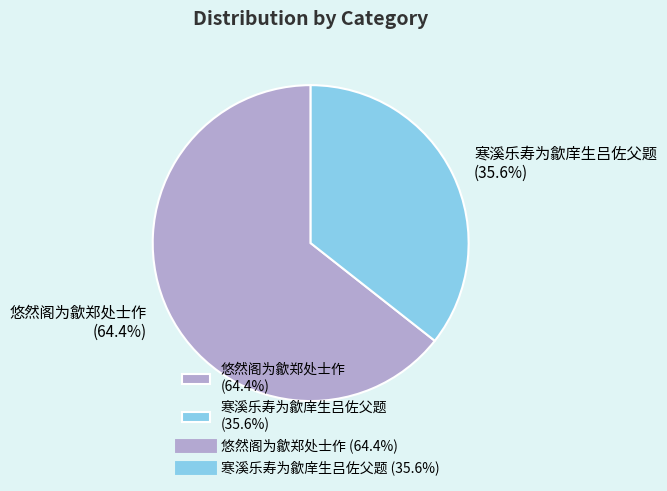

What is the smallest slice in the pie chart?

寒溪乐寿为歙庠生吕佐父题